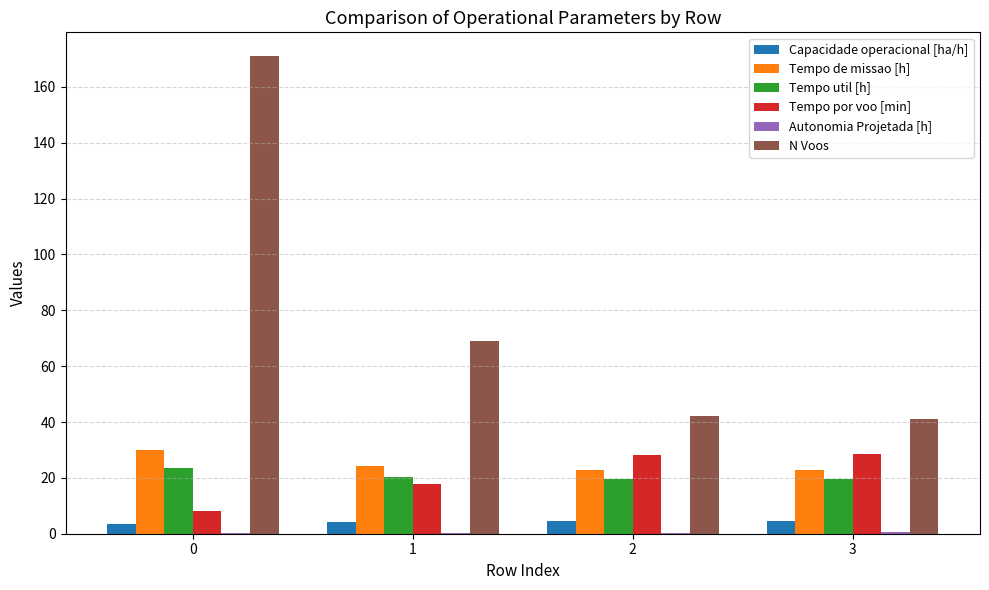

Are the bars grouped side by side (vs. stacked)?

Yes